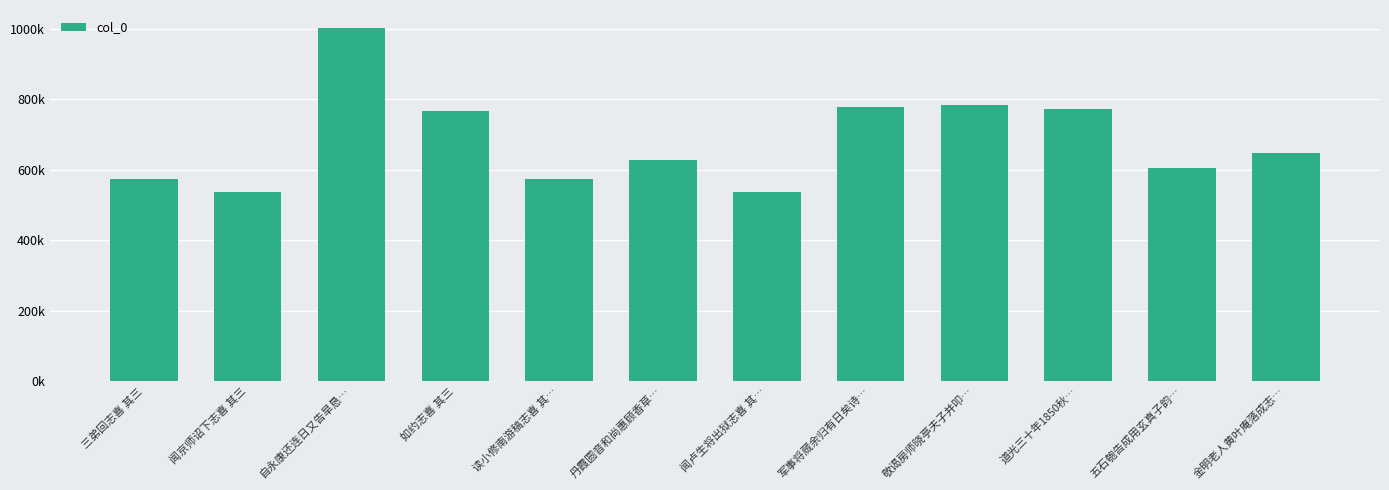

What is the maximum value shown in the chart?

1003568